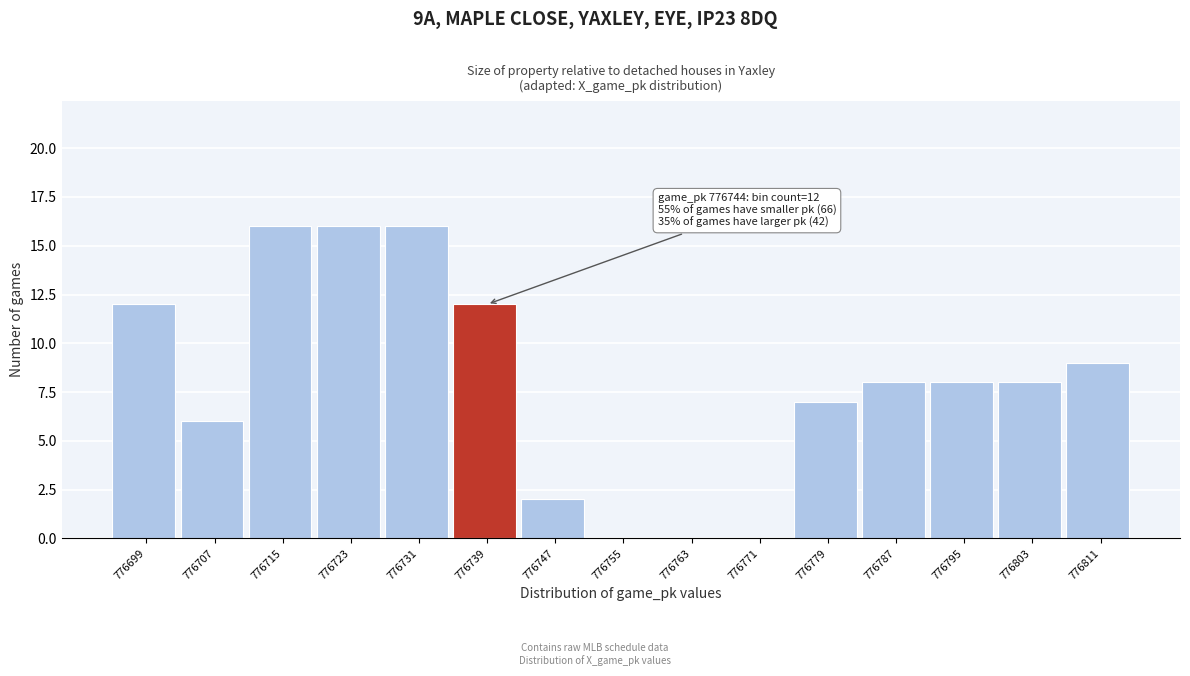

Reading left to right, what are all the values shown in this chart?

776699=12	776707=6	776715=16	776723=16	776731=16	776739=12	776747=2	776755=0	776763=0	776771=0	776779=7	776787=8	776795=8	776803=8	776811=9